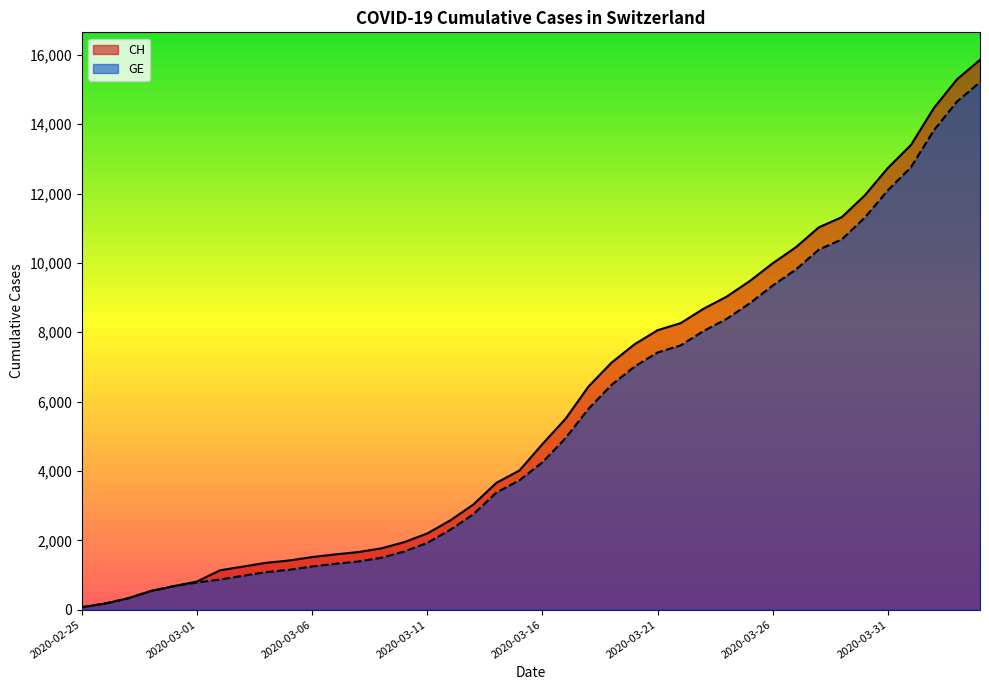

Rank the series by their maximum value, from highest to lowest.

CH, GE